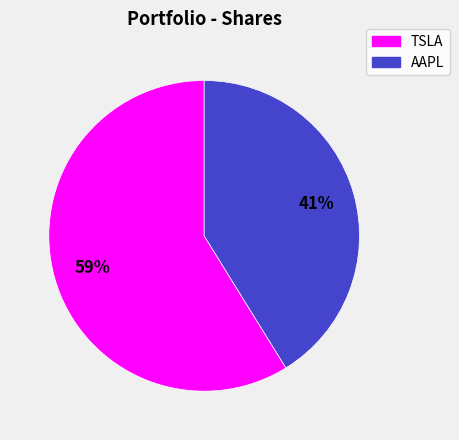

Does any single category account for the majority?

Yes